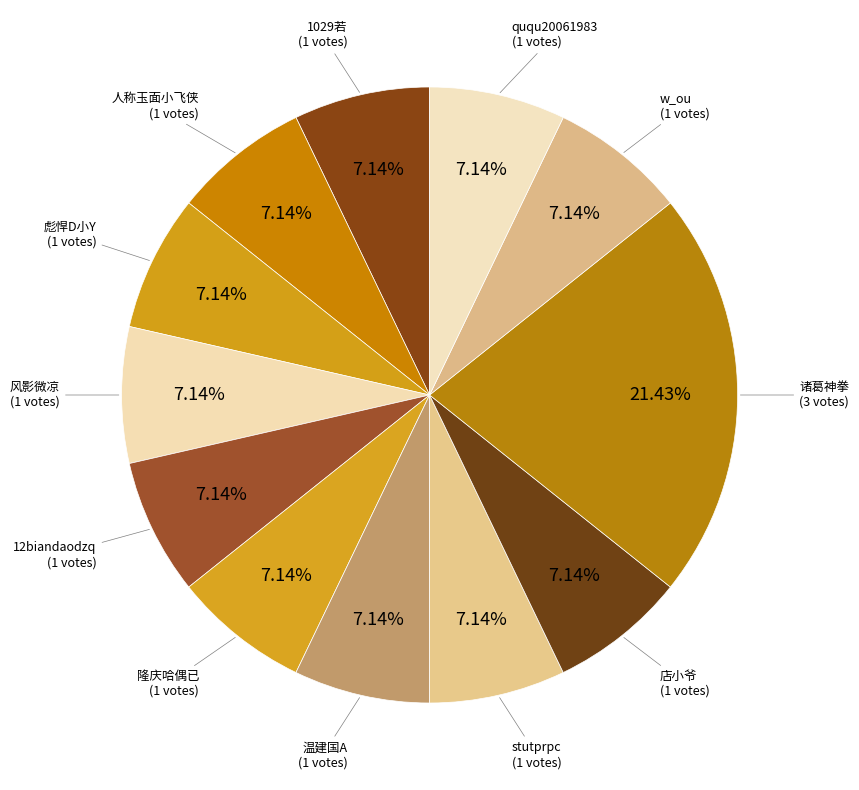

To the nearest percent, what percentage of the pie is 人称玉面小飞侠?

7%